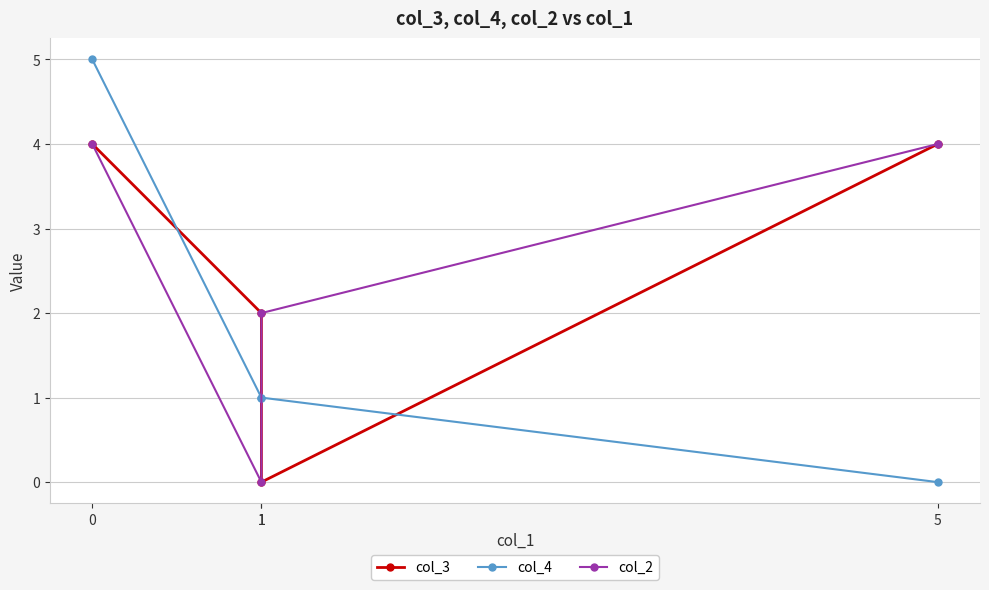

List the labels in order of col_3 value, largest first.

0, 5, 1, 1